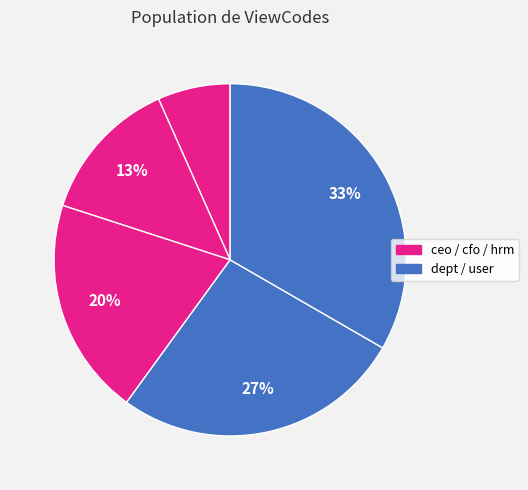

How many segments does this pie chart have?

5